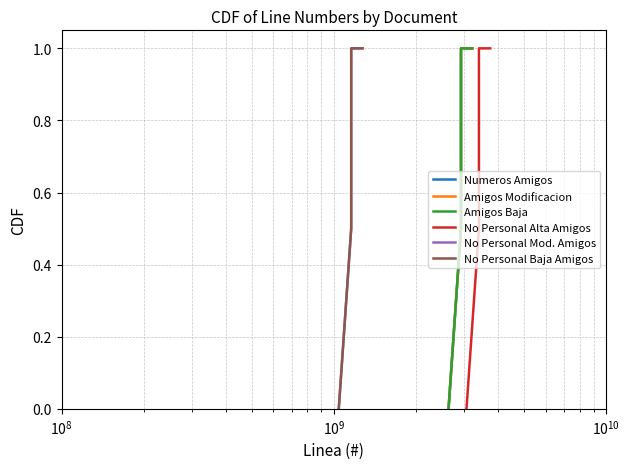

True or false: Amigos Baja and No Personal Baja Amigos cross at least once.

False